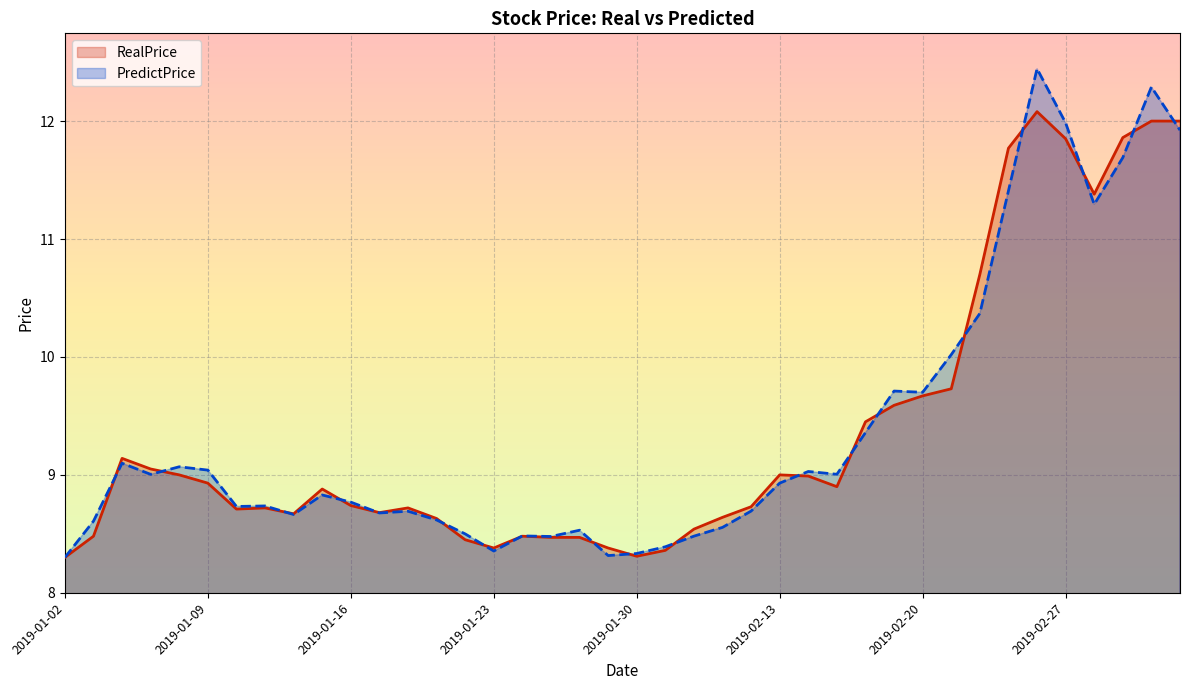

Which series has the widest spread of values?

PredictPrice